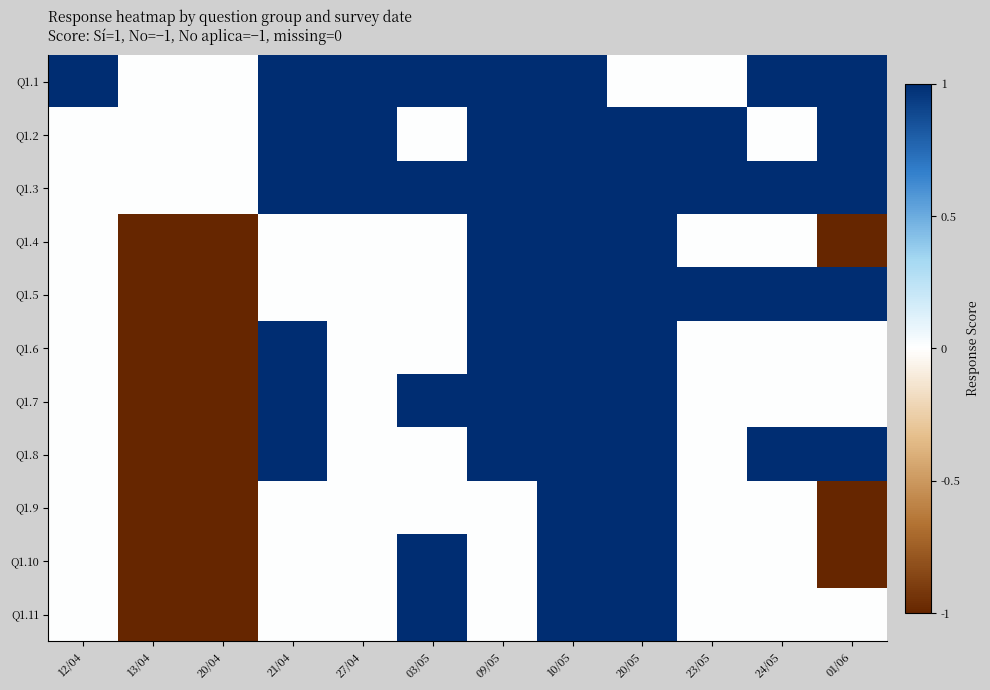

How many distinct data groups are displayed?

11